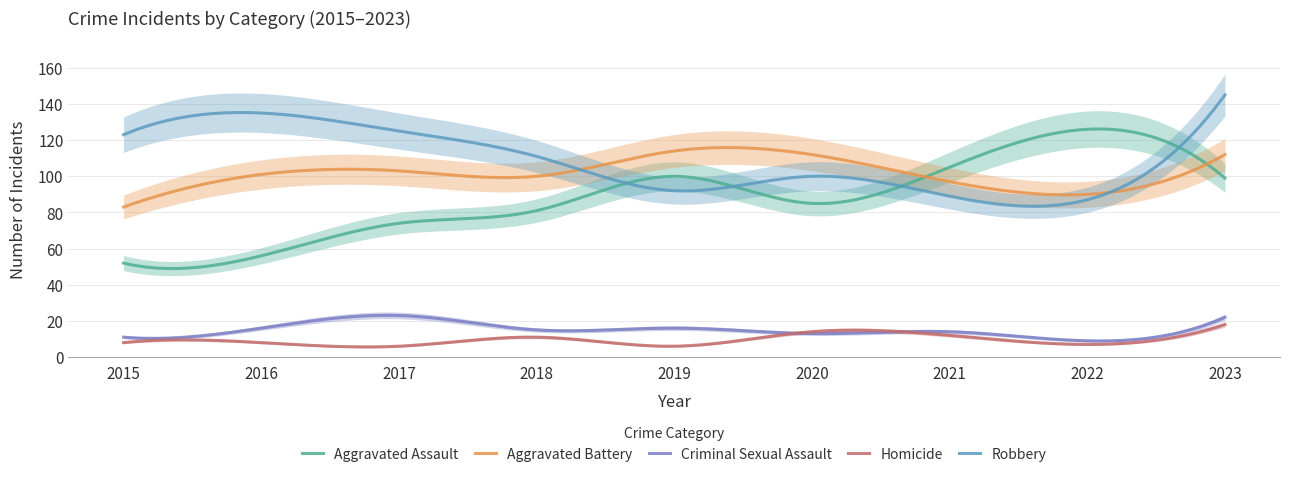

Which category has the highest value across all series?

2023